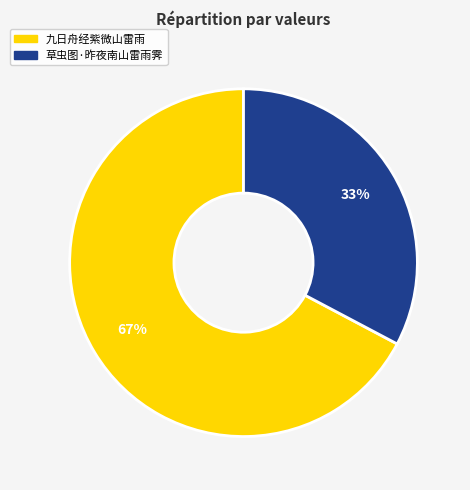

Which slice is the smallest?

草虫图·昨夜南山雷雨霁